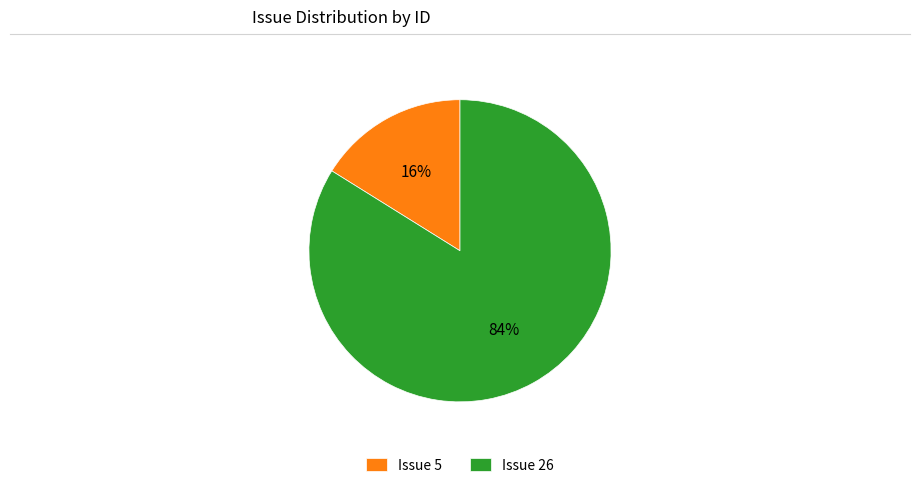

Does Issue 26 account for over 50% of the chart?

Yes